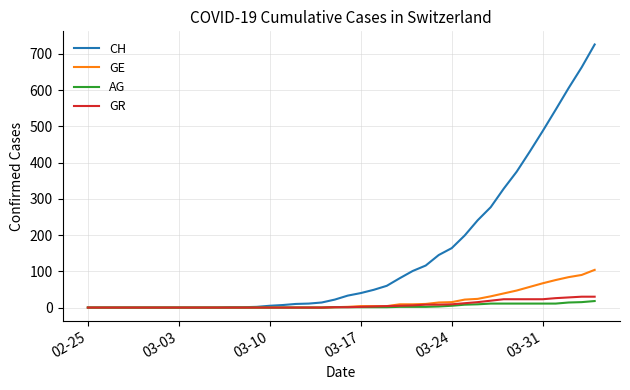

How many categories are shown in the chart?

40